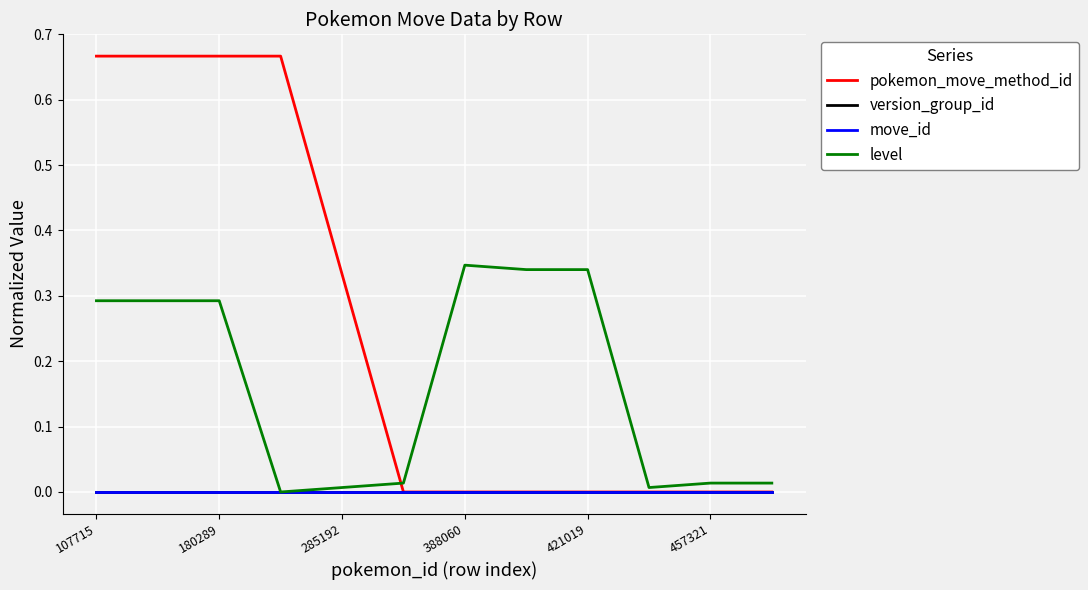

Is this an area chart (filled region under the line)?

No